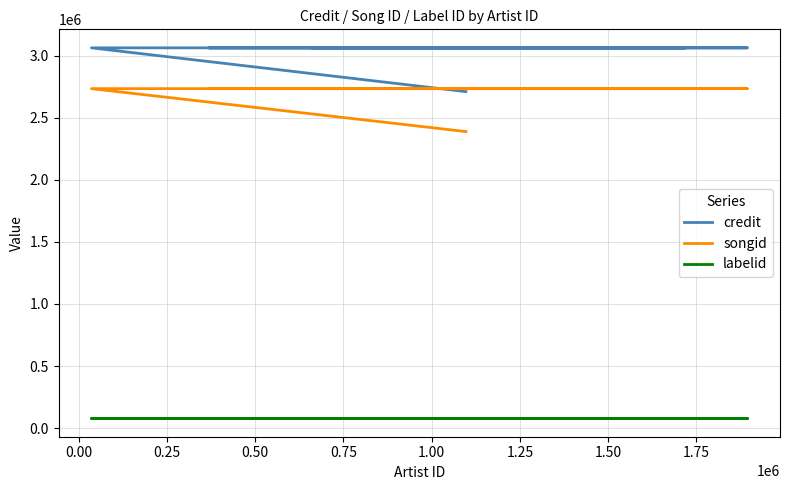

True or false: labelid and credit intersect in this chart.

False